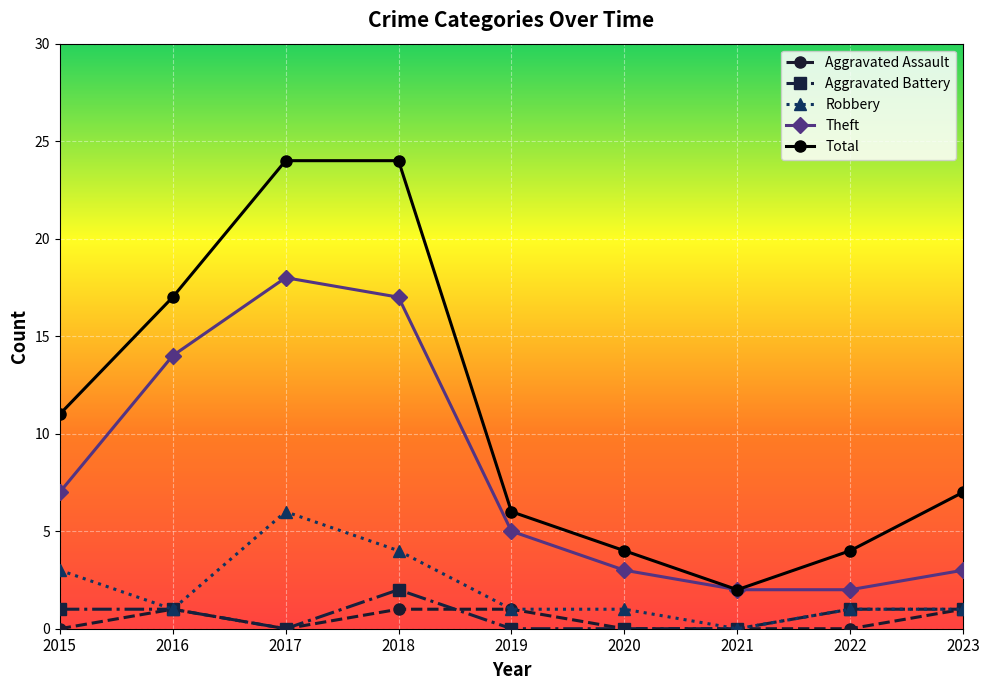

True or false: Aggravated Battery has a value of 1 at 2023.

True